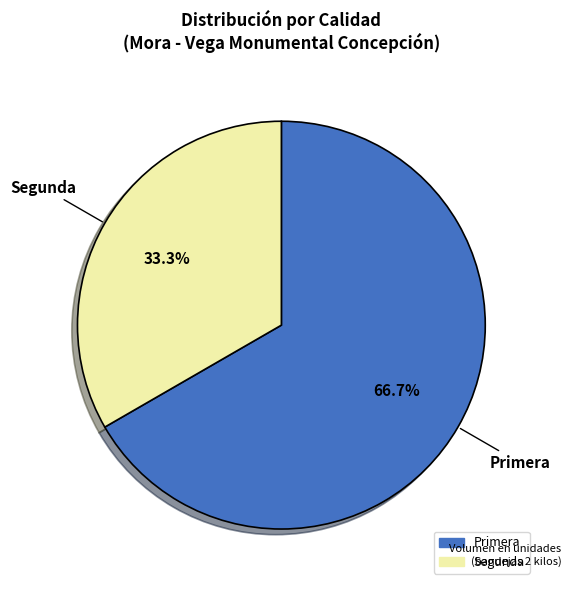

What percentage is the Primera slice, to the nearest percent?

67%